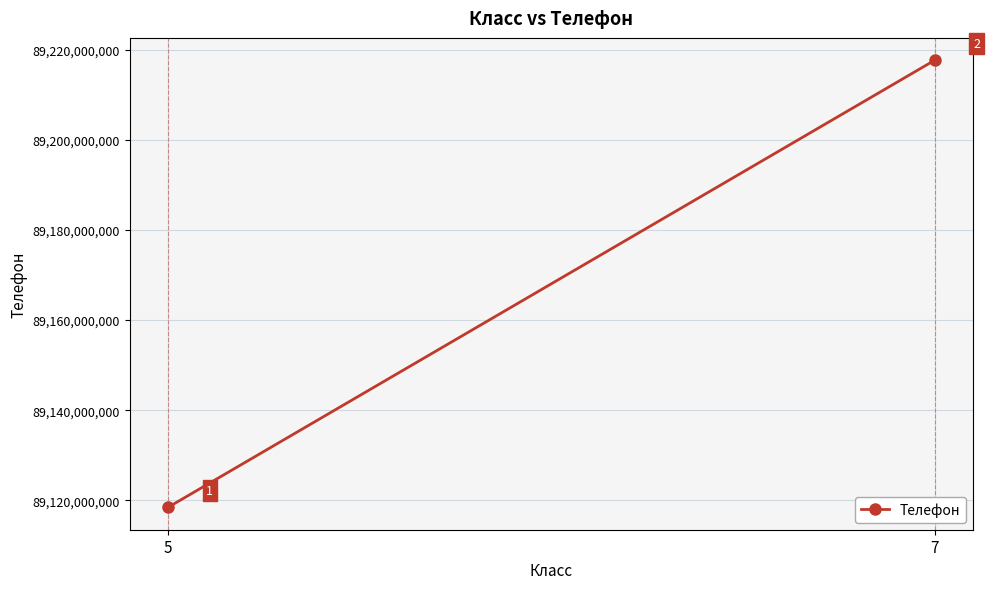

Is it true that the value at 7 is 124669601927?

False